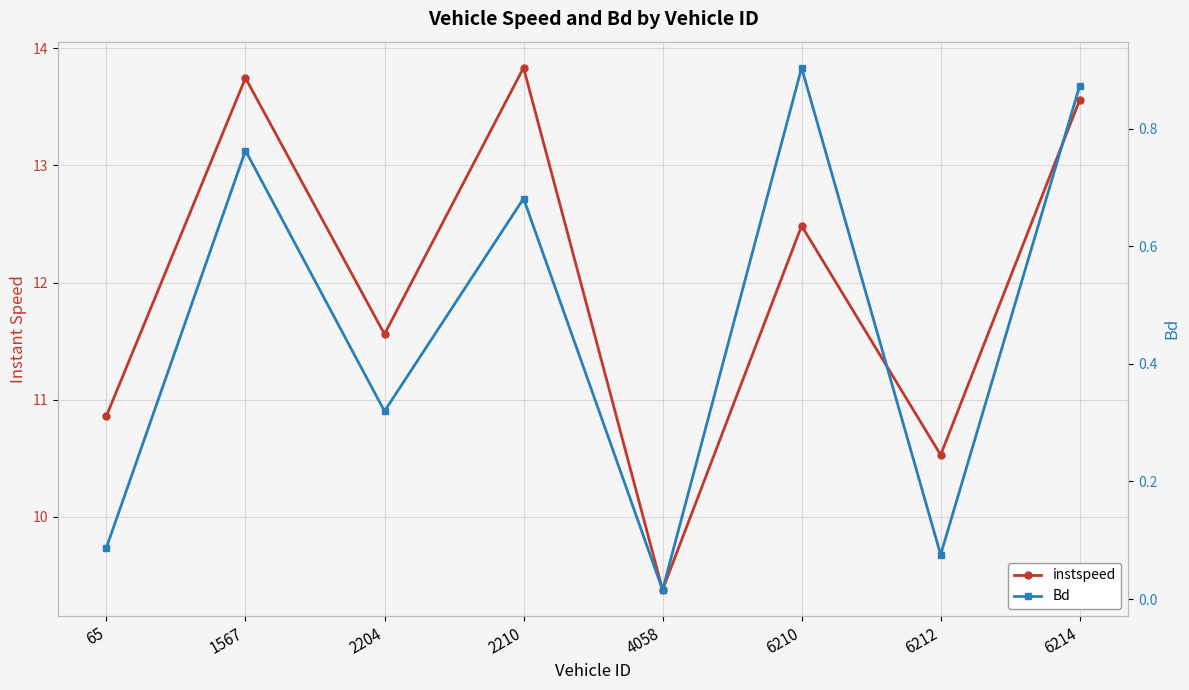

At which category does Bd reach its first local peak?

1567